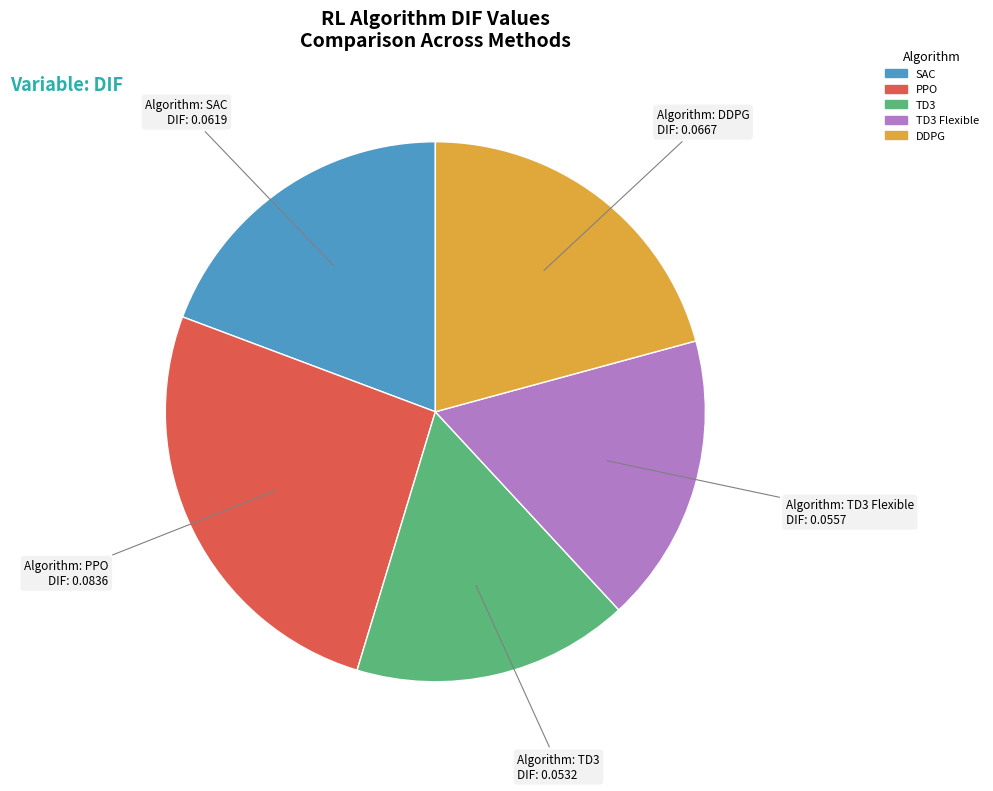

How many segments does this pie chart have?

5